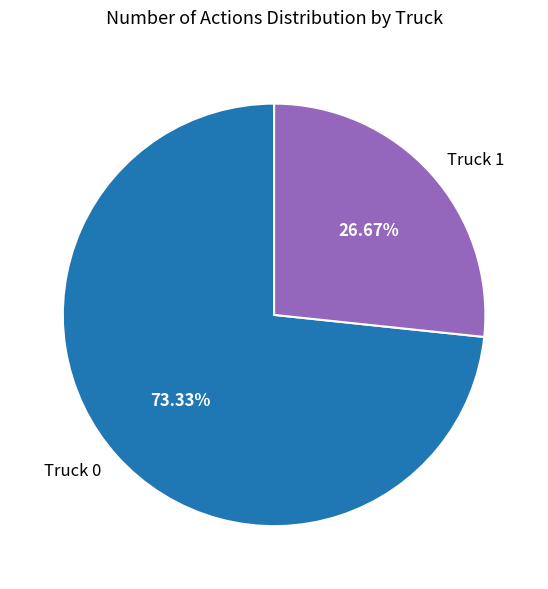

Count the number of slices in the pie.

2